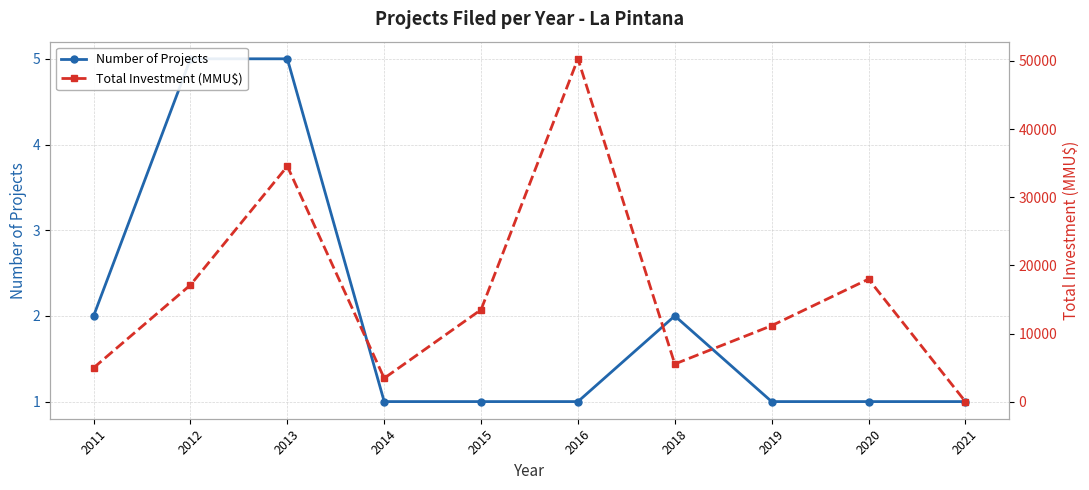

What is the sum of the Total Investment (MMU$) values at 2013 and 2014?

38017